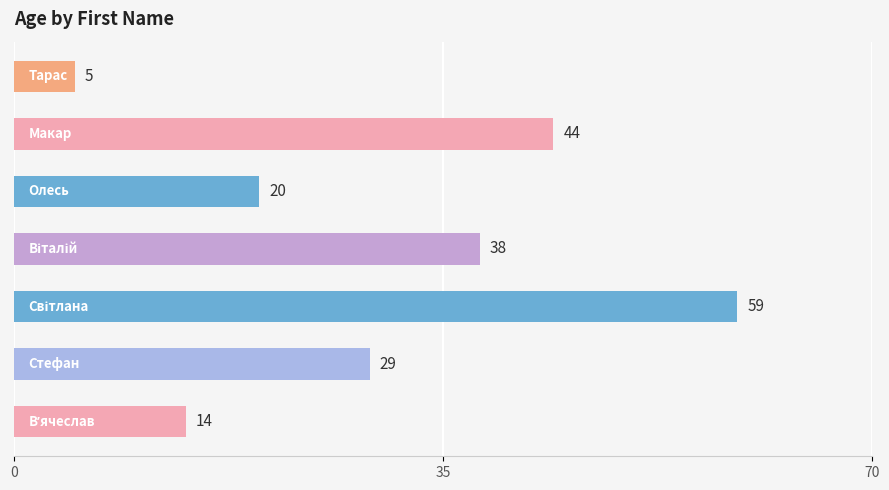

Does the chart contain stacked bars?

No